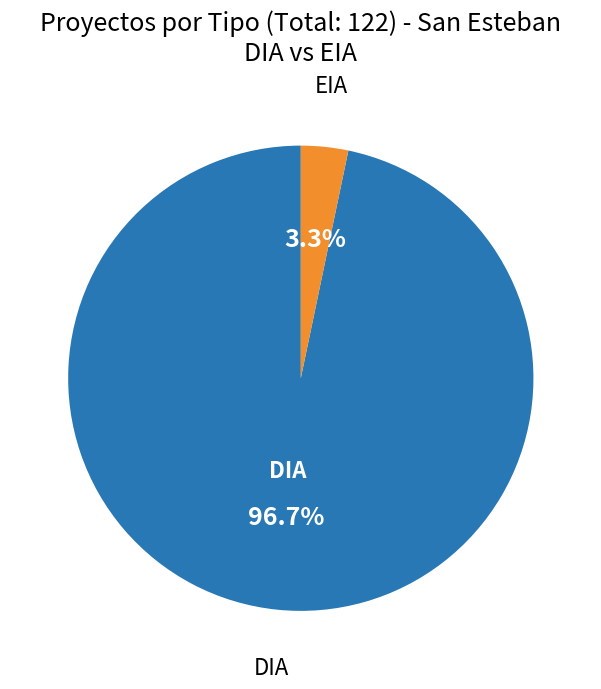

Does any single category account for the majority?

Yes